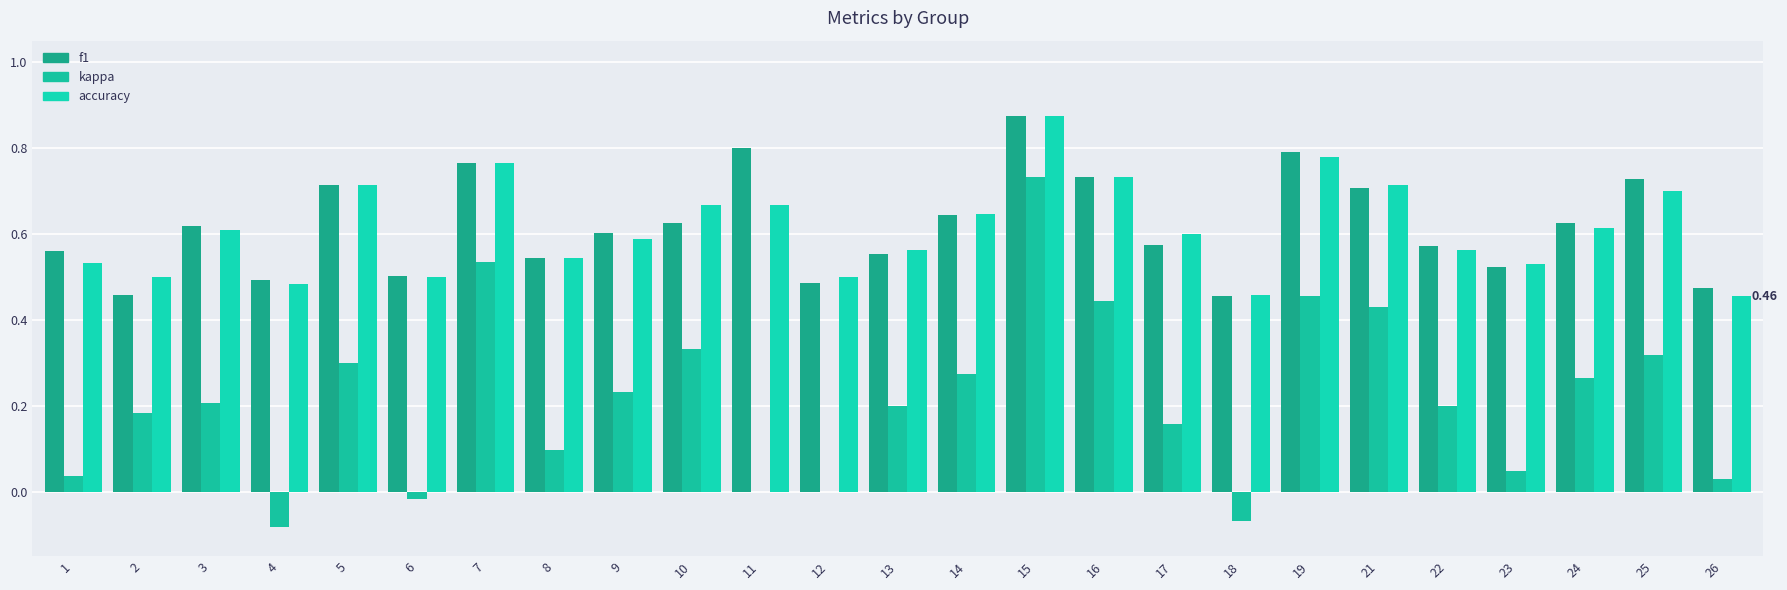

How many groups of bars are there?

25